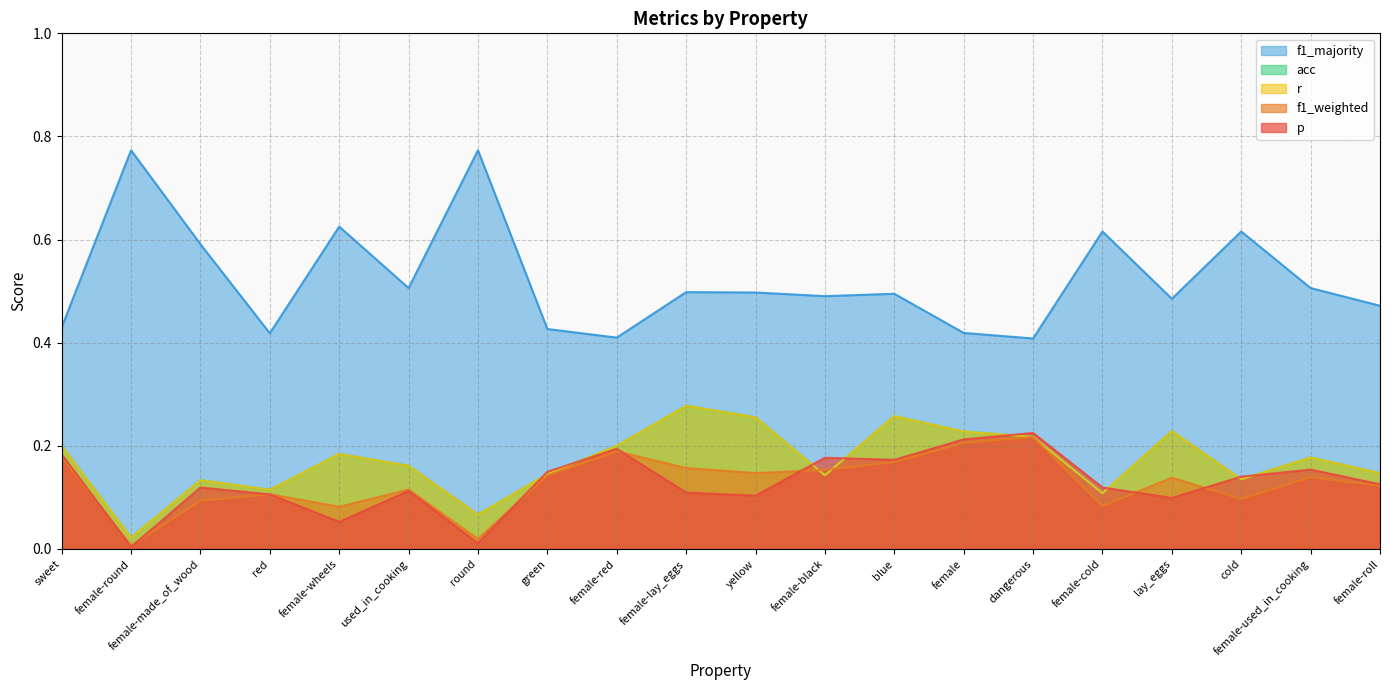

Reading left to right, what are all the values shown in this chart?

p: 0.2	0.0	0.1	0.1	0.1	0.1	0.0	0.1	0.2	0.1	0.1	0.2	0.2	0.2	0.2	0.1	0.1	0.1	0.2	0.1
f1_weighted: 0.2	0.0	0.1	0.1	0.1	0.1	0.0	0.1	0.2	0.2	0.1	0.2	0.2	0.2	0.2	0.1	0.1	0.1	0.1	0.1
r: 0.2	0.0	0.1	0.1	0.2	0.2	0.1	0.1	0.2	0.3	0.3	0.1	0.3	0.2	0.2	0.1	0.2	0.1	0.2	0.1
acc: 0.2	0.0	0.1	0.1	0.2	0.2	0.1	0.1	0.2	0.3	0.3	0.1	0.3	0.2	0.2	0.1	0.2	0.1	0.2	0.1
f1_majority: 0.4	0.8	0.6	0.4	0.6	0.5	0.8	0.4	0.4	0.5	0.5	0.5	0.5	0.4	0.4	0.6	0.5	0.6	0.5	0.5